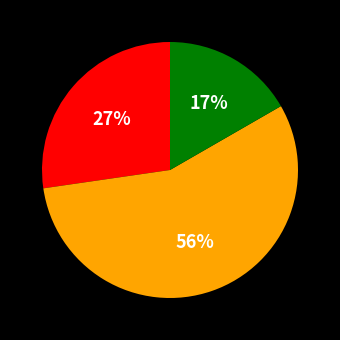

To the nearest percent, what is the difference between the largest and smallest slice percentages?

39%